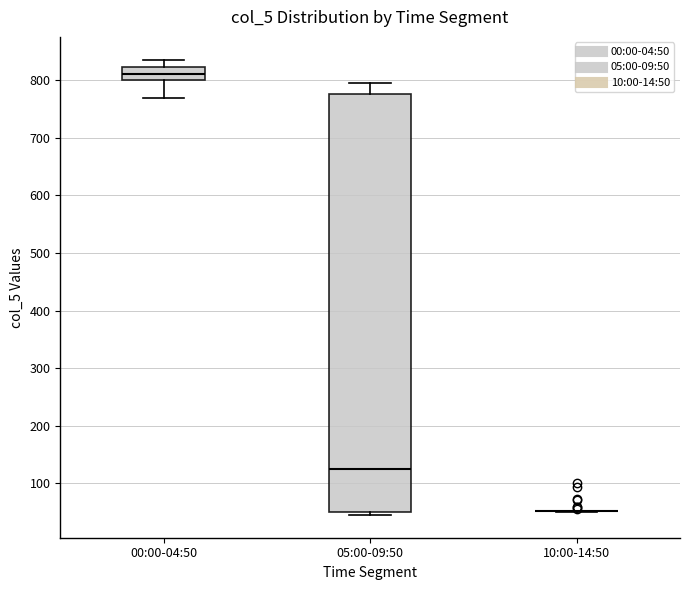

Reading left to right, read every box against the y-axis: the position of its median line, the range the box covers, and the ends of its whiskers. The values are not printed on the chart, so give them approximately, as read against the axis.

00:00-04:50: median 810, box 800 to 820, whiskers 770 to 840
05:00-09:50: median 120, box 50 to 780, whiskers 50 (just below the box's lower edge) to 800
10:00-14:50: box collapsed to a line at 50, whiskers 50 to 50